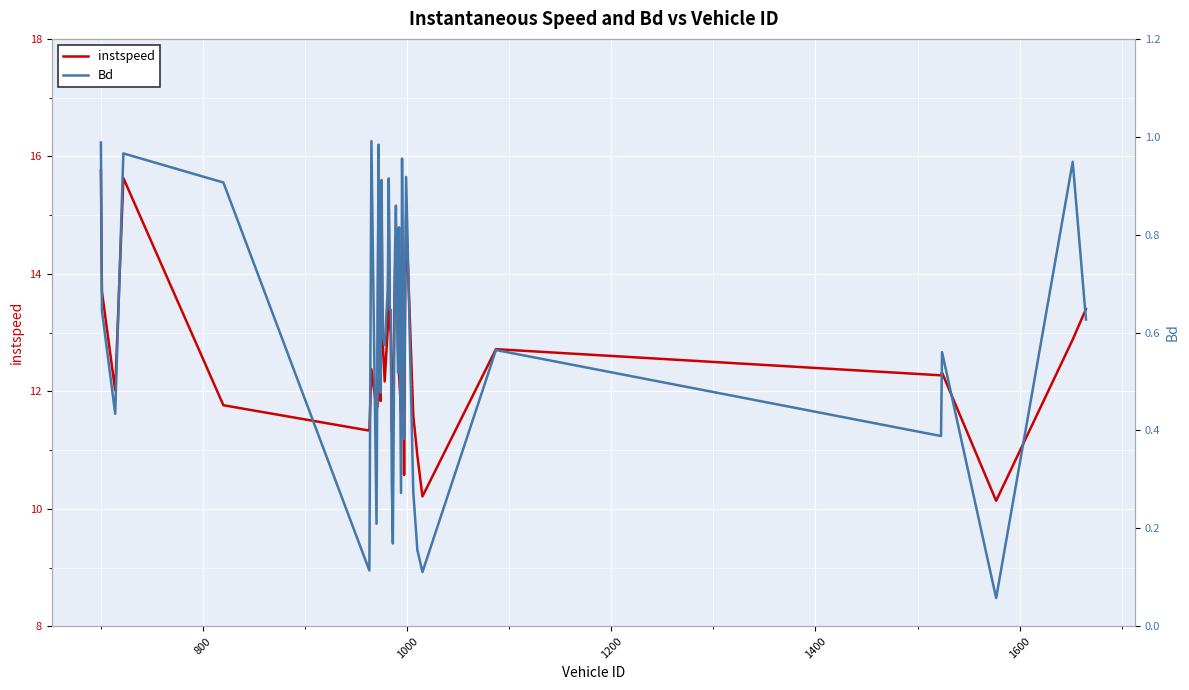

What are all the series names shown in the legend?

instspeed, Bd